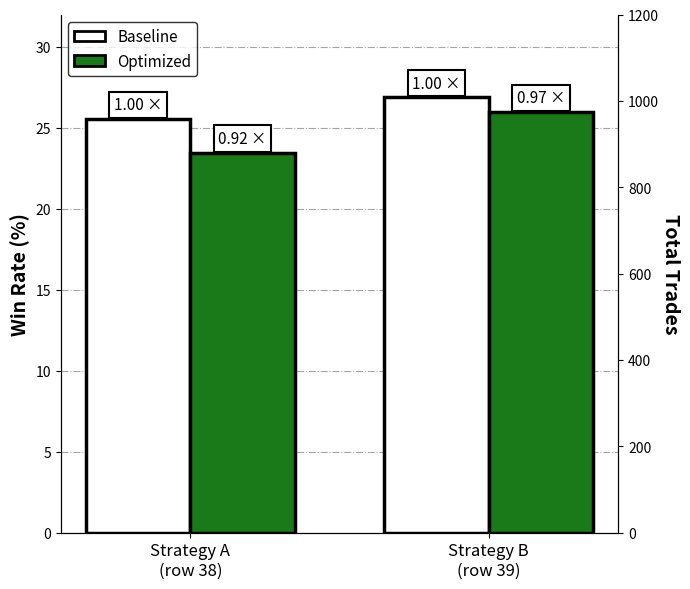

How many data points does each series have?

2